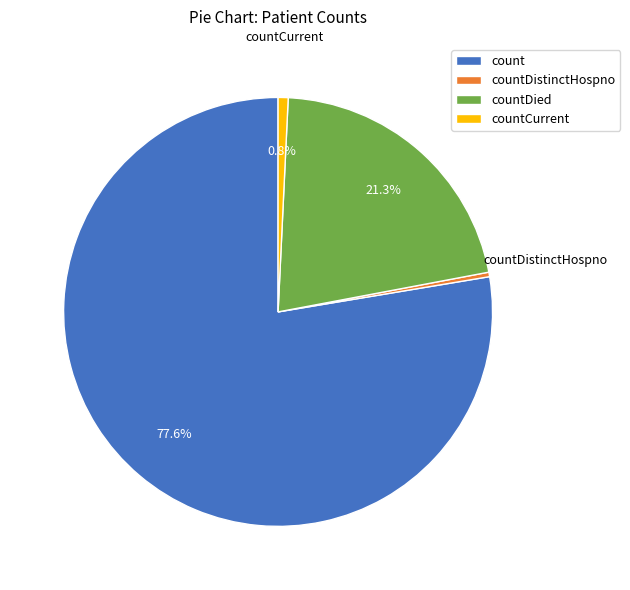

Is there a majority slice in this chart?

Yes